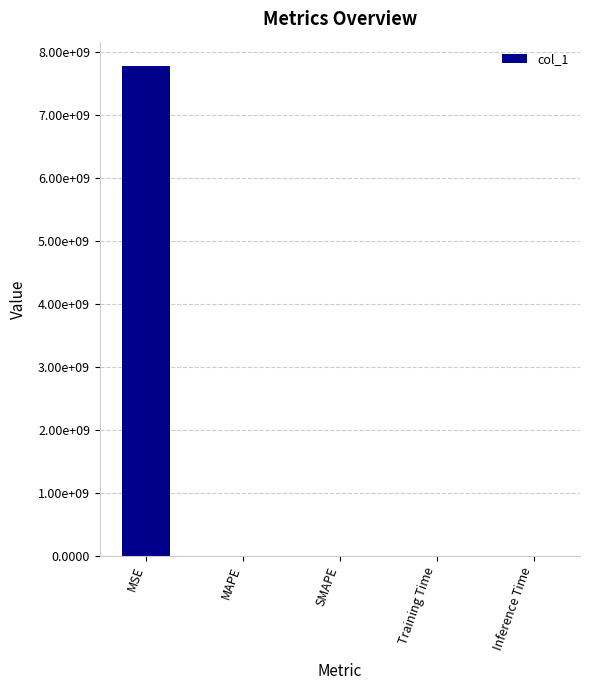

How many values are above zero?

4